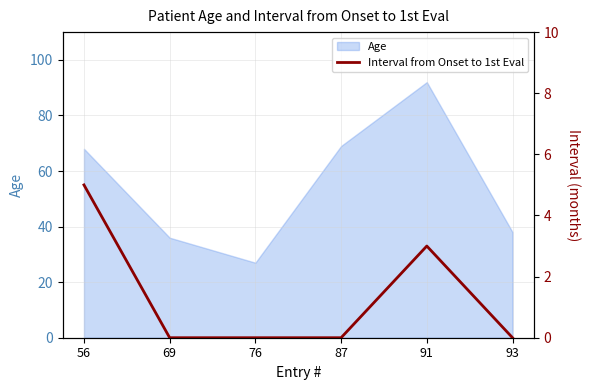

Is it true that Age equals 68 at 56?

True